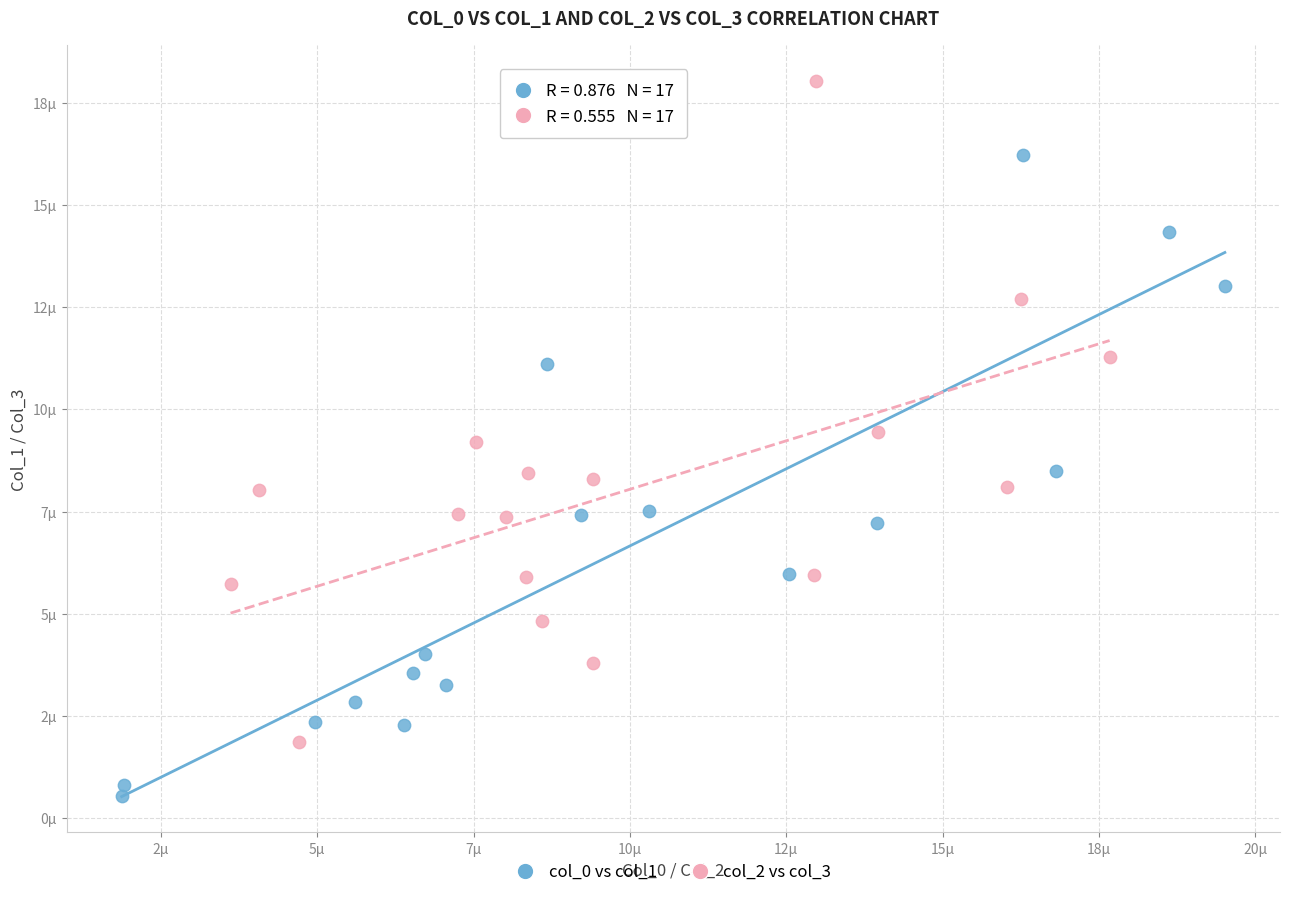

Which series contains the highest Y value?

col_2 vs col_3